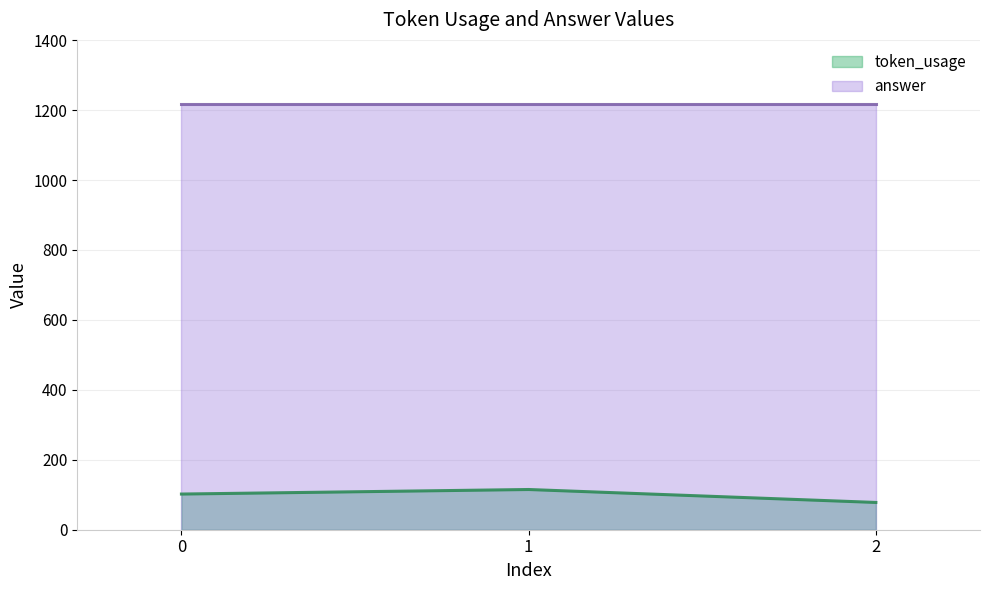

Approximately how many times larger is the value at 0 compared to 1?

0.9